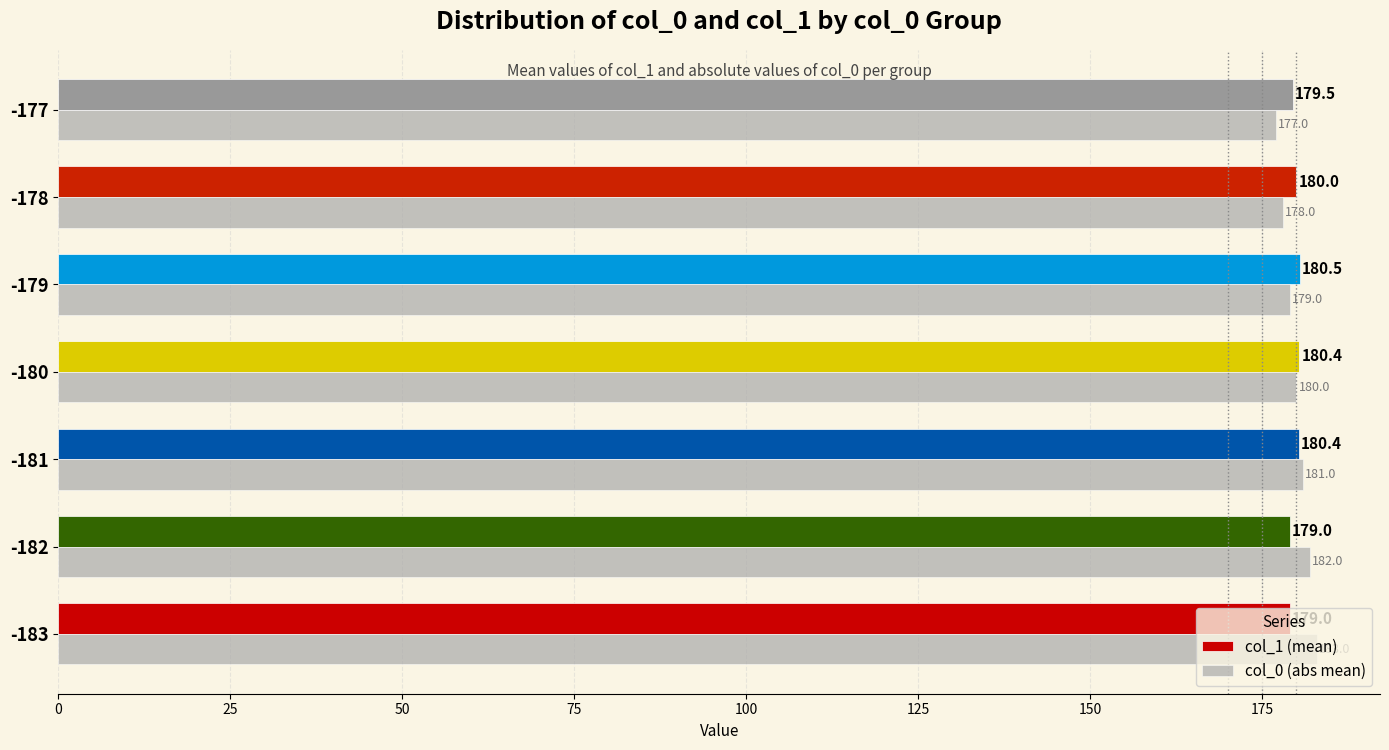

What is the approximate value of col_0 (abs mean) at -182?

182.0